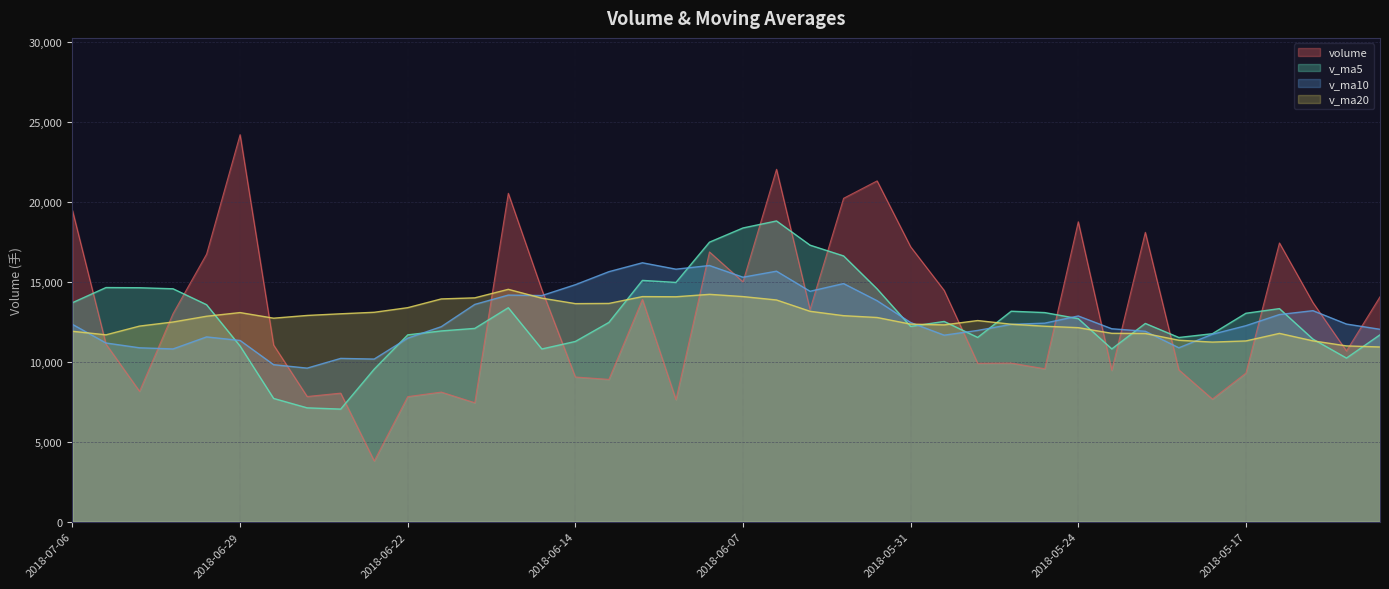

Is the value of v_ma10 at 2018-06-04 greater than the value of volume at 2018-06-12?

Yes